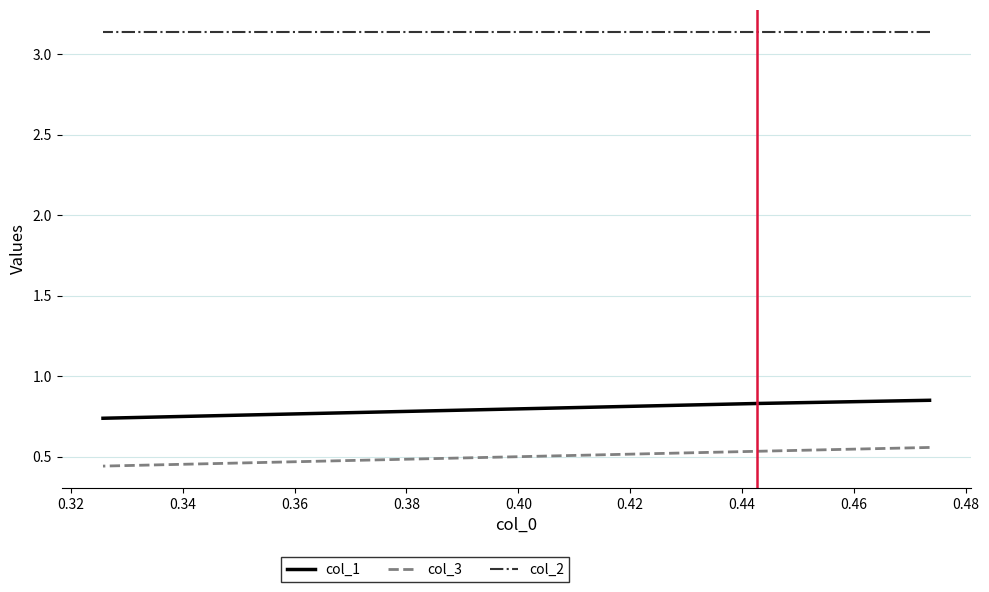

How many data points does each series have?

3